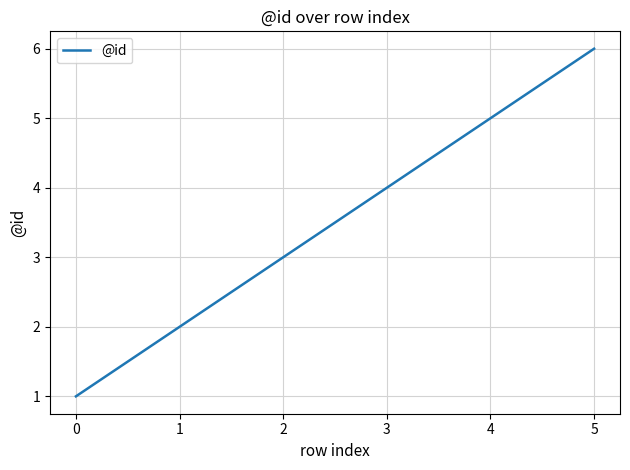

Read the value at 1.

2